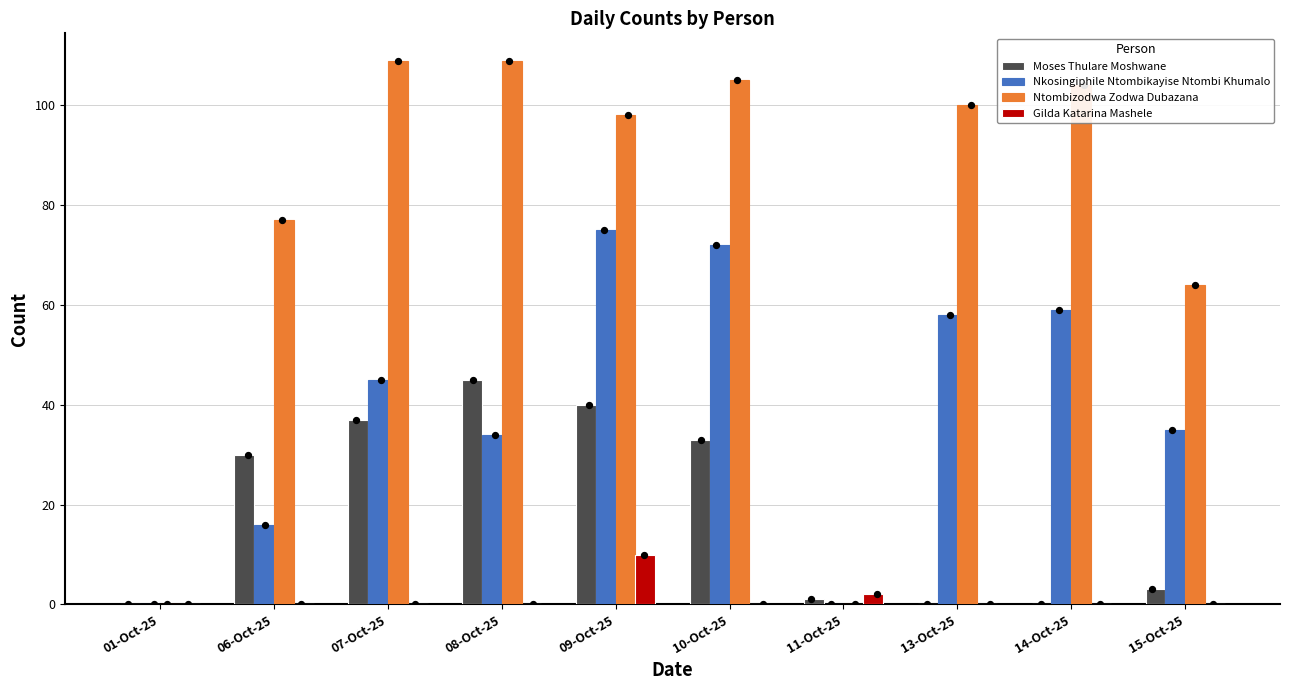

At which category is the sum across all series the highest?

09-Oct-25